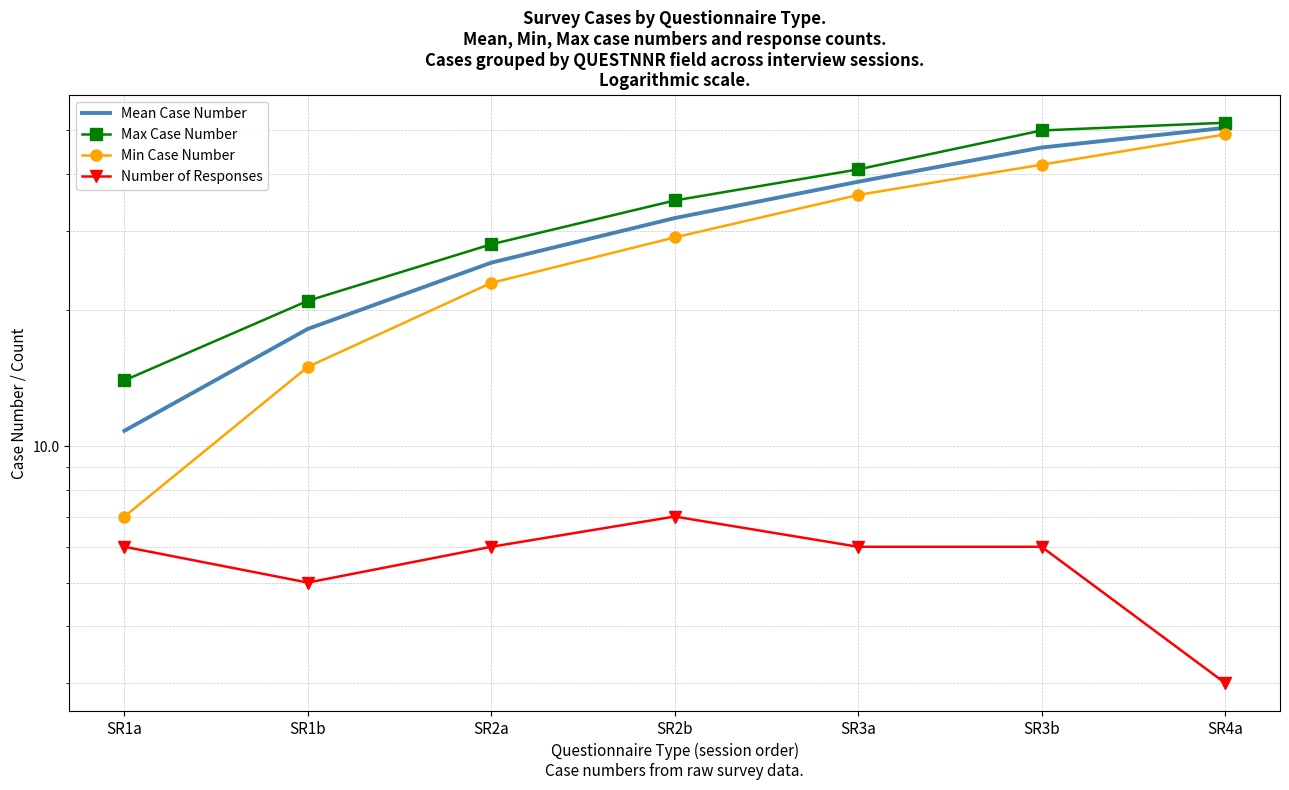

What is the value of the Max Case Number point at the 2nd from the left?

21.0